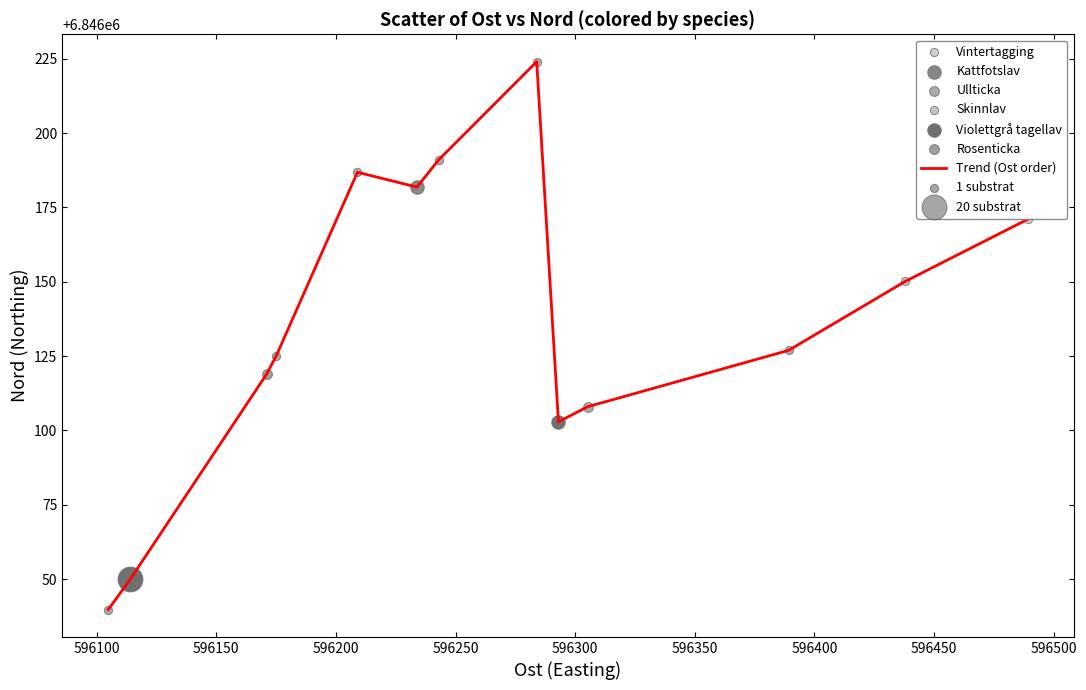

What is the smallest value displayed?

6846039.8